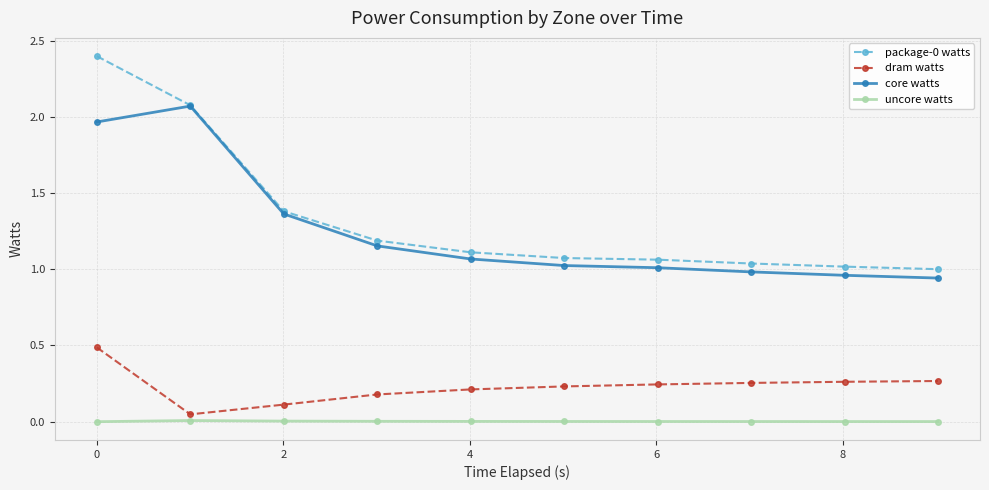

What is the difference between the maximum and second lowest values in the dram watts series?

0.4